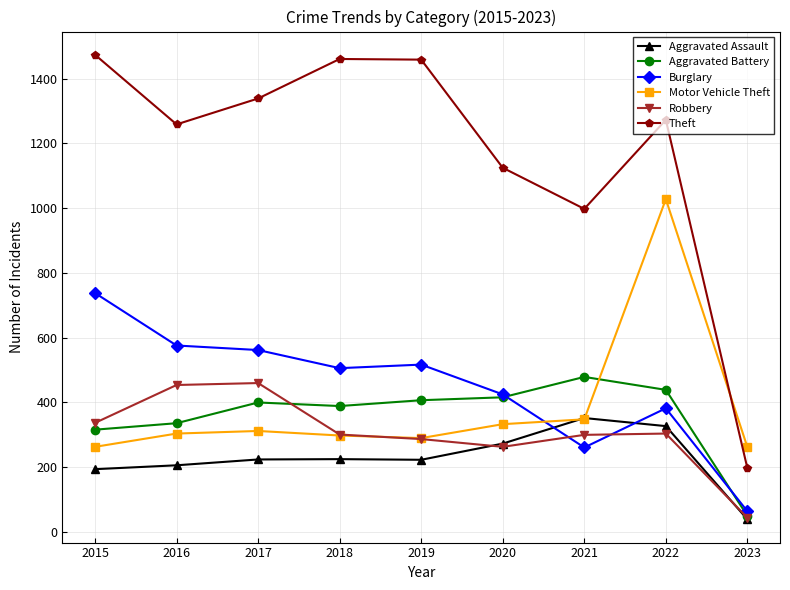

What is the sum of the Aggravated Battery values at 2018 and 2019?

796